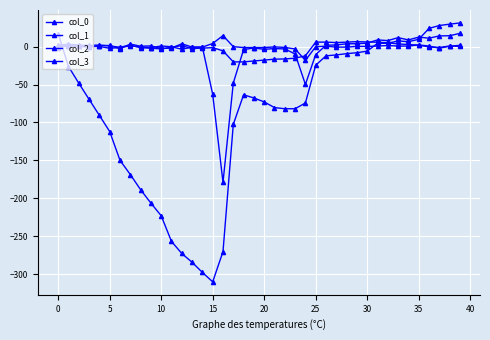

How many categories are shown in the chart?

40